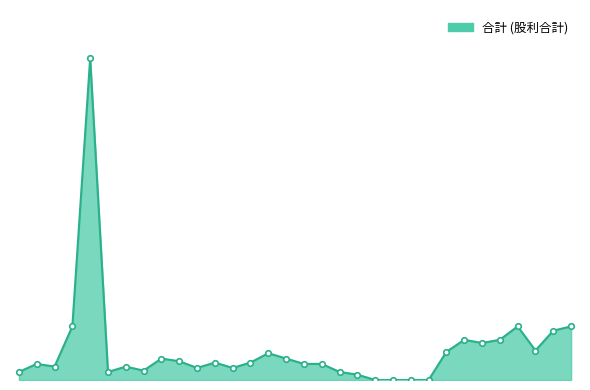

At which label is the value closest to 6?

2022